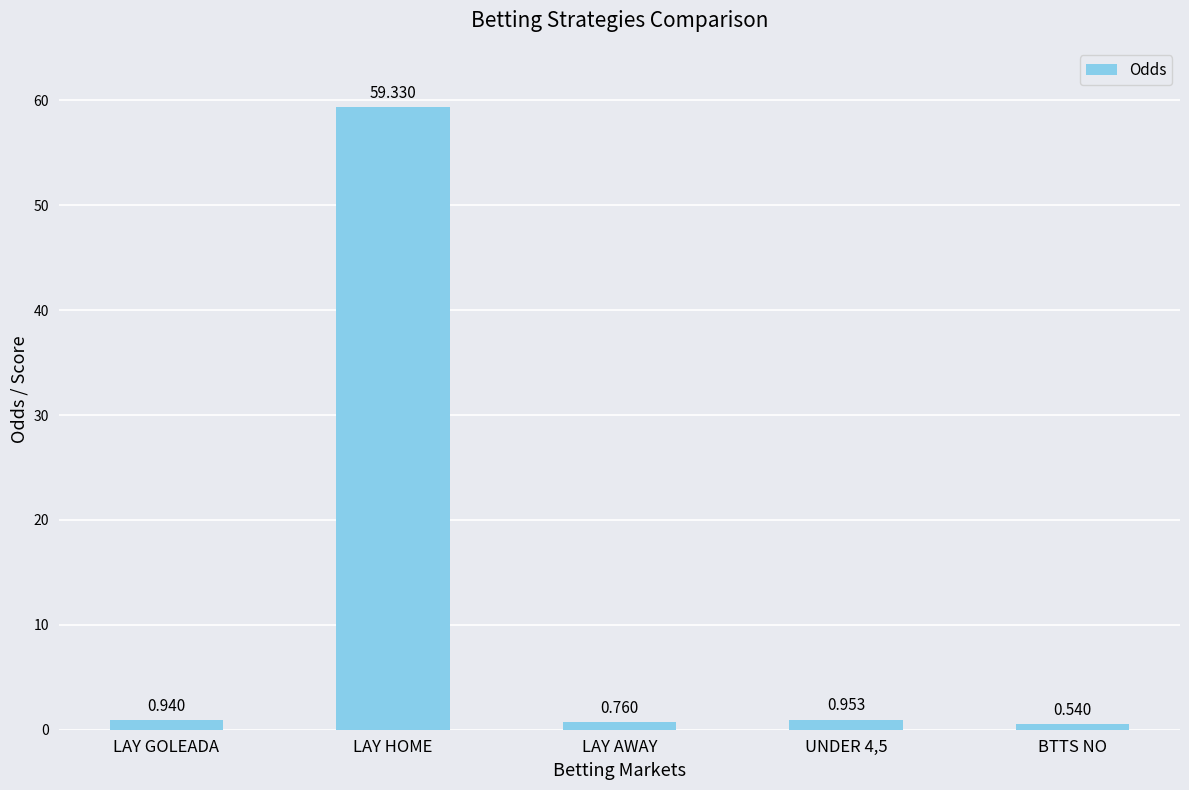

How many categories are shown in the chart?

5